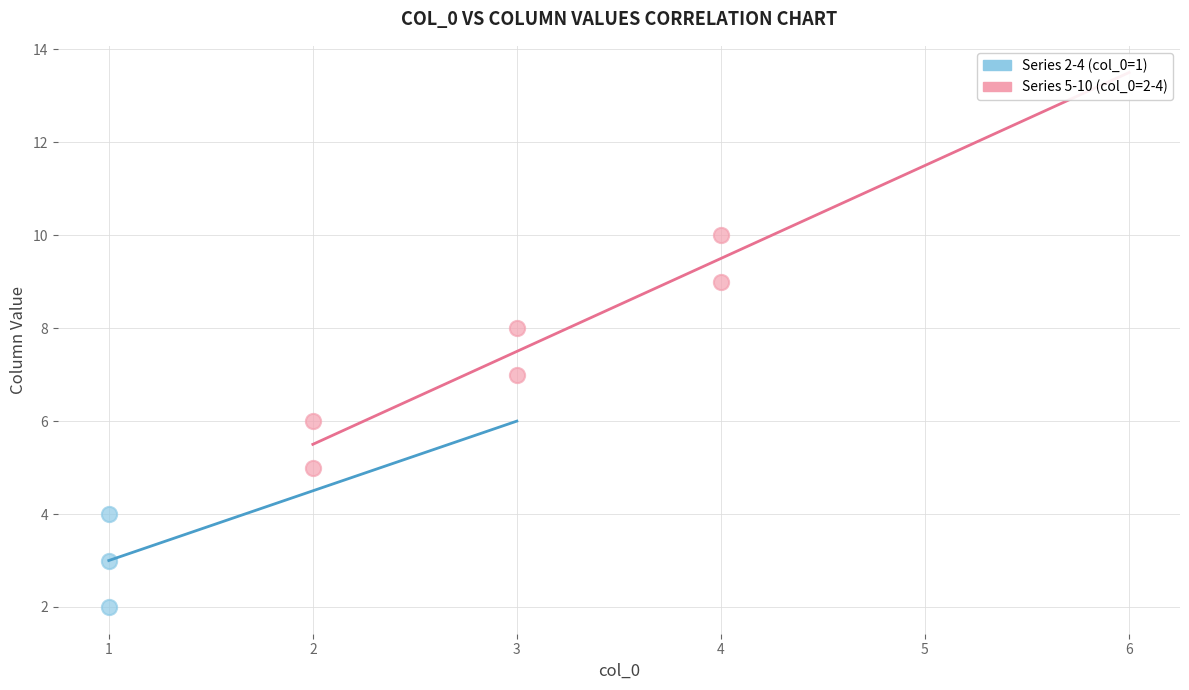

Which series has the widest spread of Y values?

Series 5-10 (col_0=2-4)